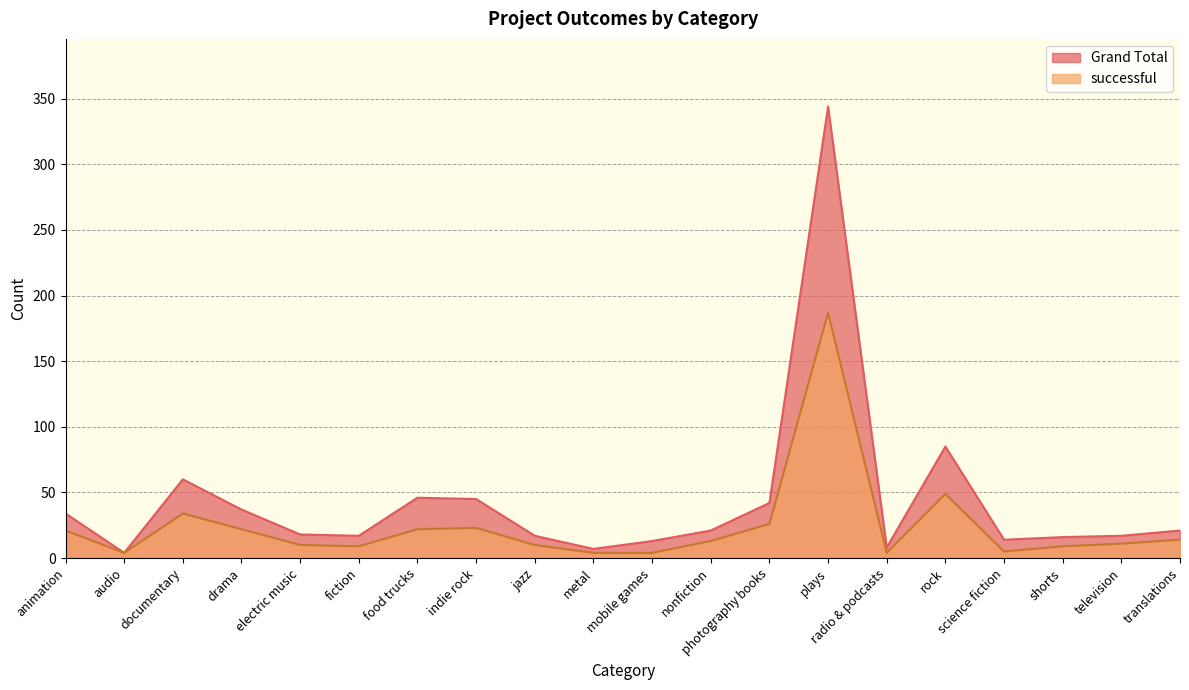

What position from the right is nonfiction?

9